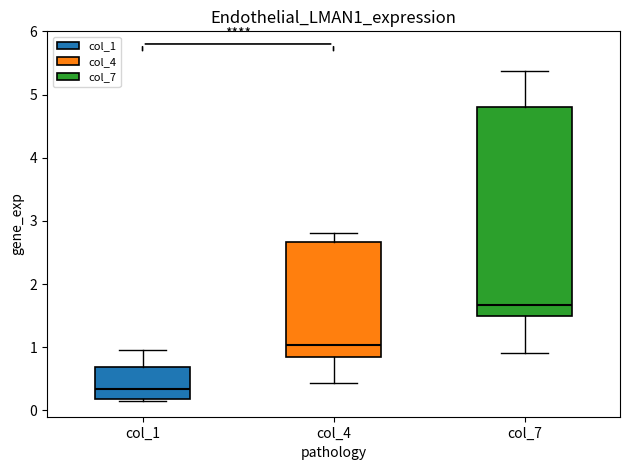

Where is the upper edge of the box for col_7 on the y-axis? The values are not printed on the chart, so give them approximately, as read against the axis.

4.8